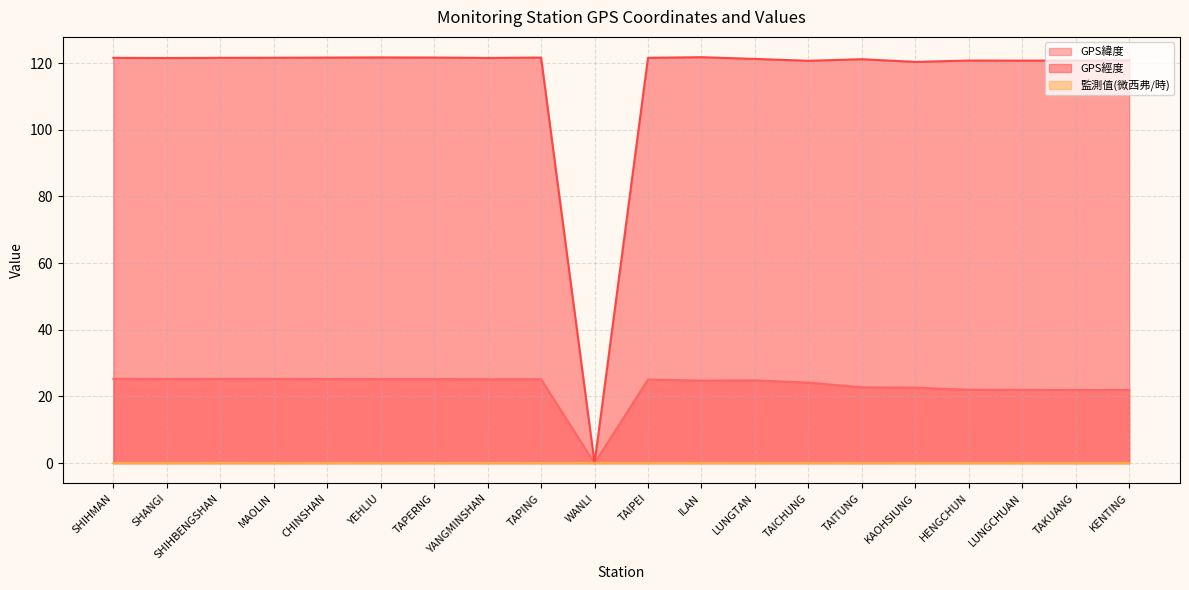

At which category does the chart reach its minimum across all series?

WANLI